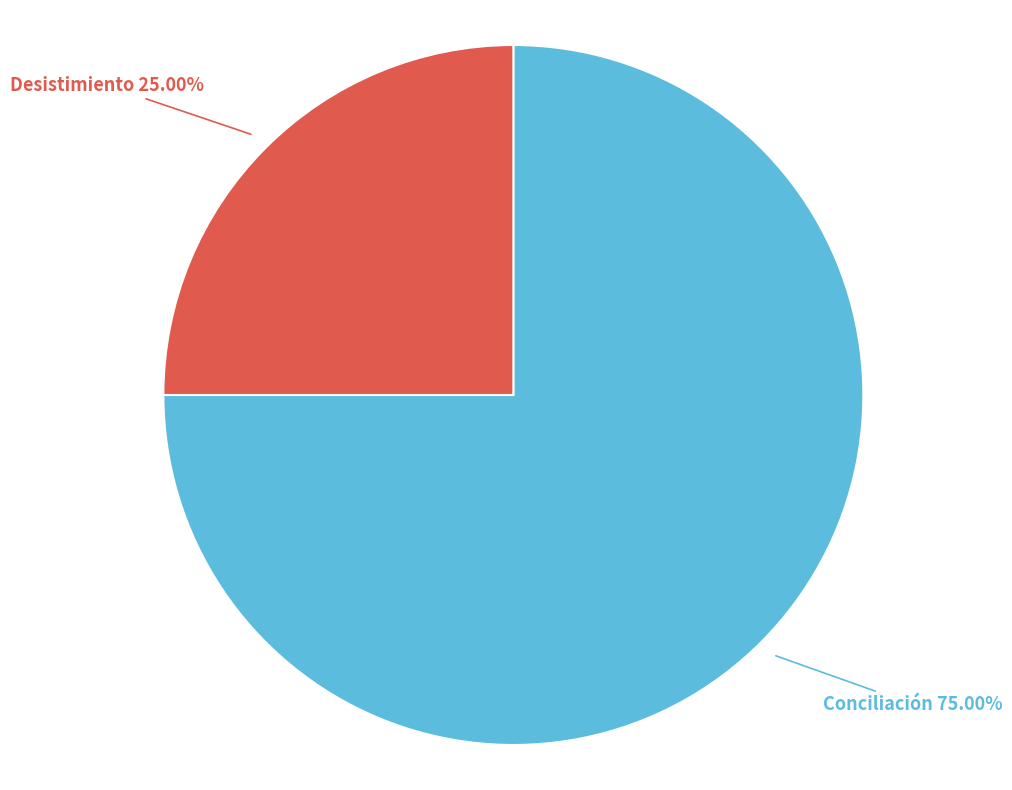

Is there a majority slice in this chart?

Yes